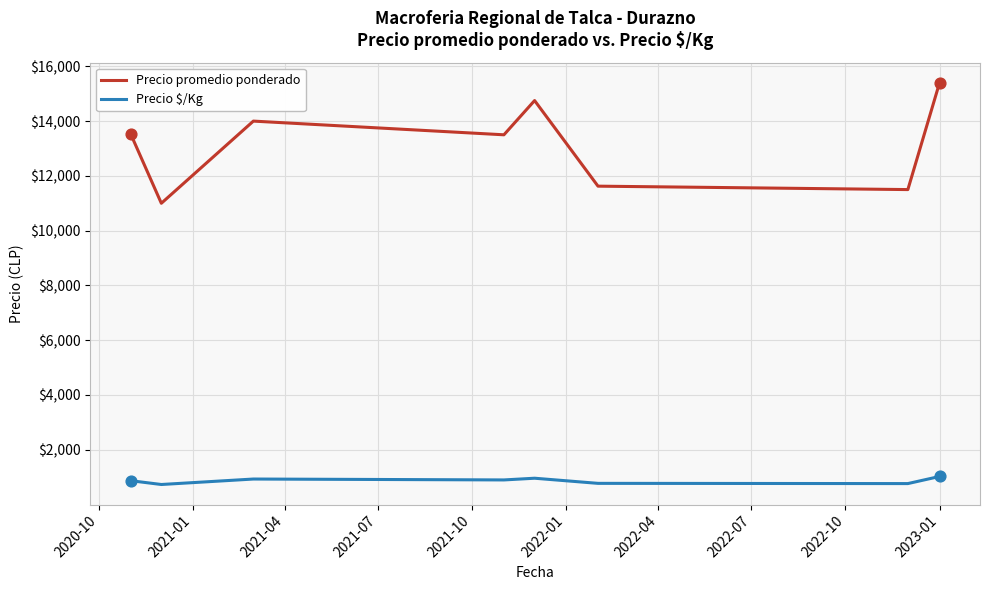

Which series has the largest total across all categories?

Precio promedio ponderado